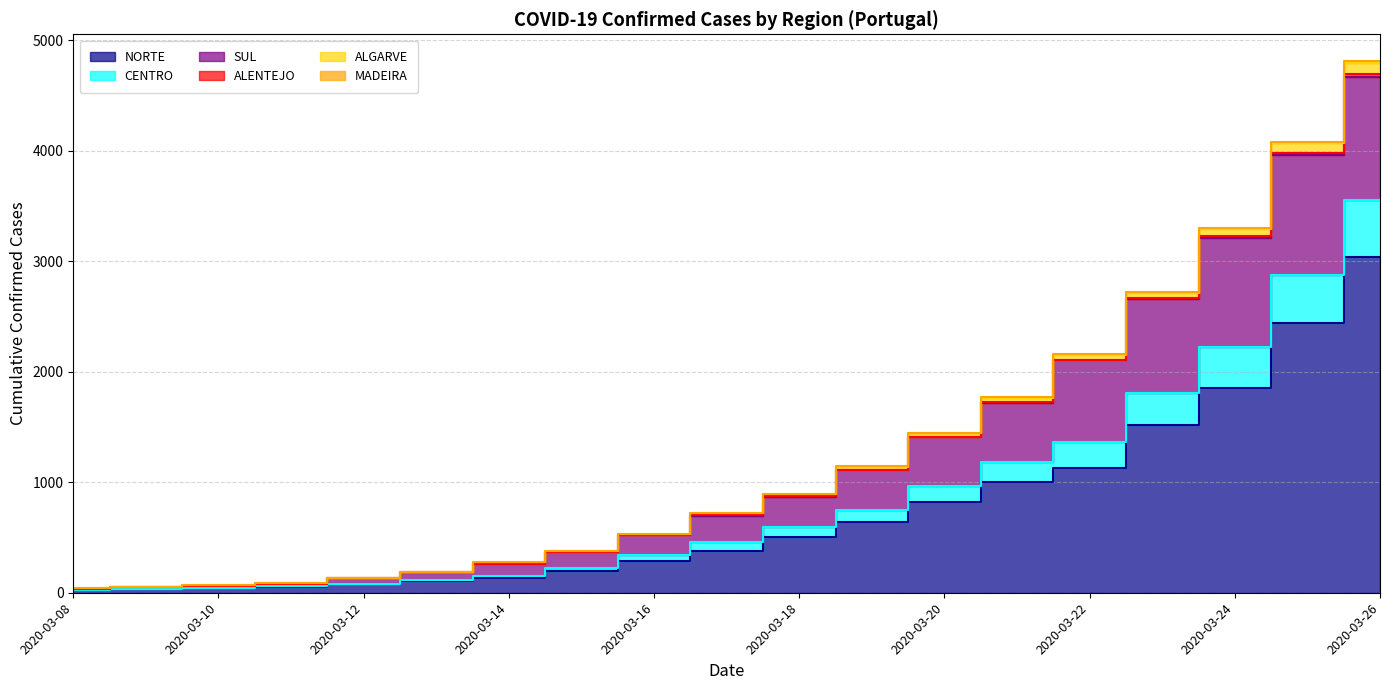

True or false: MADEIRA and SUL intersect in this chart.

False